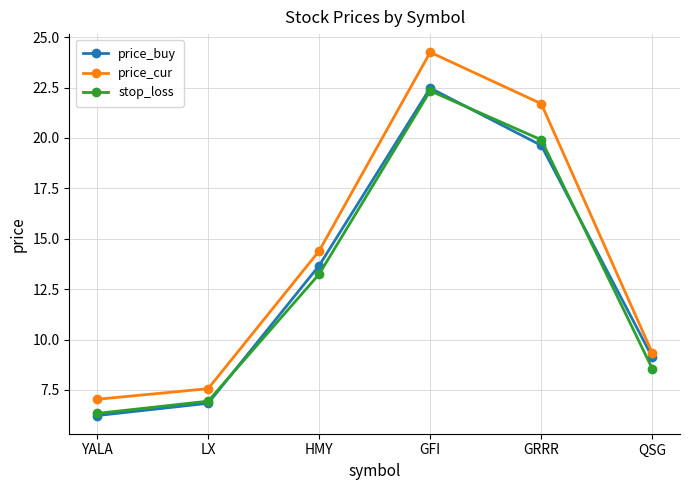

At which label does price_cur first exceed 14?

HMY